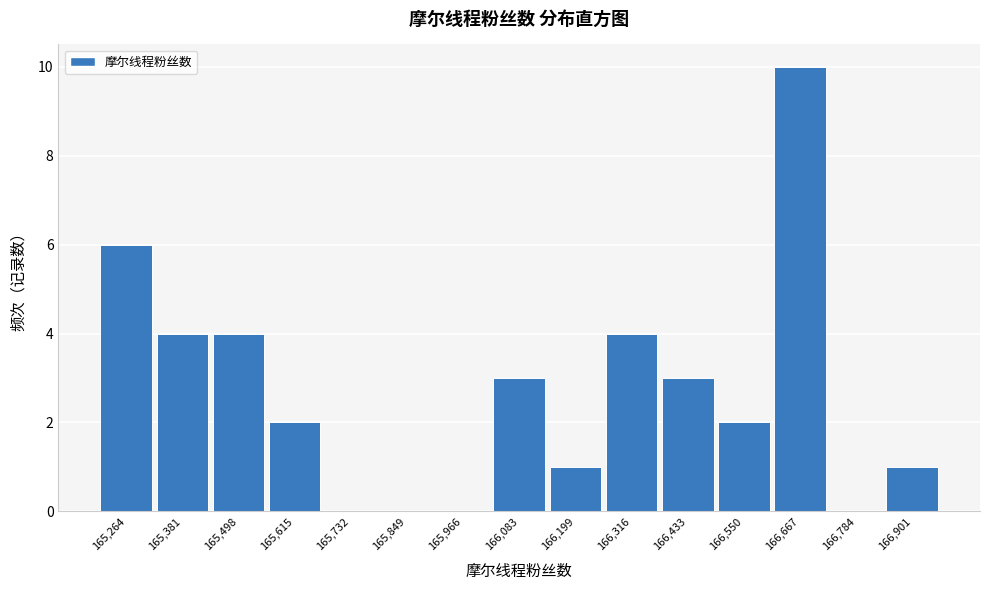

Reading left to right, list every bar in this chart as the range it spans on the x-axis followed by its height. Neither the bar edges nor the heights are printed on the chart, so give them approximately, as read against the axes.

165200 to 165320: 6
165320 to 165440: 4
165440 to 165560: 4
165560 to 165680: 2
165680 to 165800: 0
165800 to 165900: 0
165900 to 166020: 0
166020 to 166140: 3
166140 to 166260: 1
166260 to 166380: 4
166380 to 166500: 3
166500 to 166600: 2
166600 to 166720: 10
166720 to 166840: 0
166840 to 166960: 1